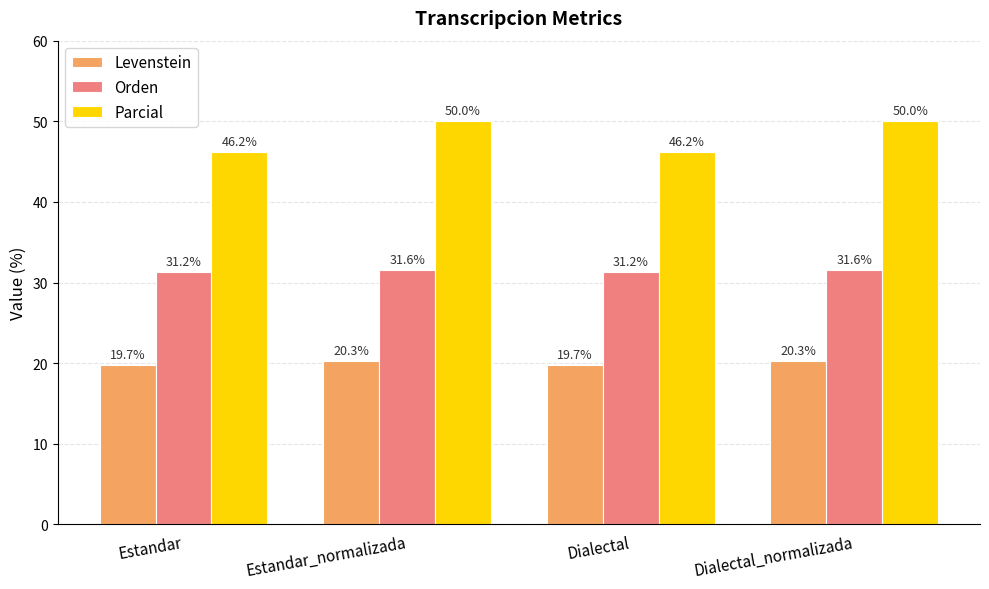

What is the difference between the highest and lowest values at Estandar?

26.4